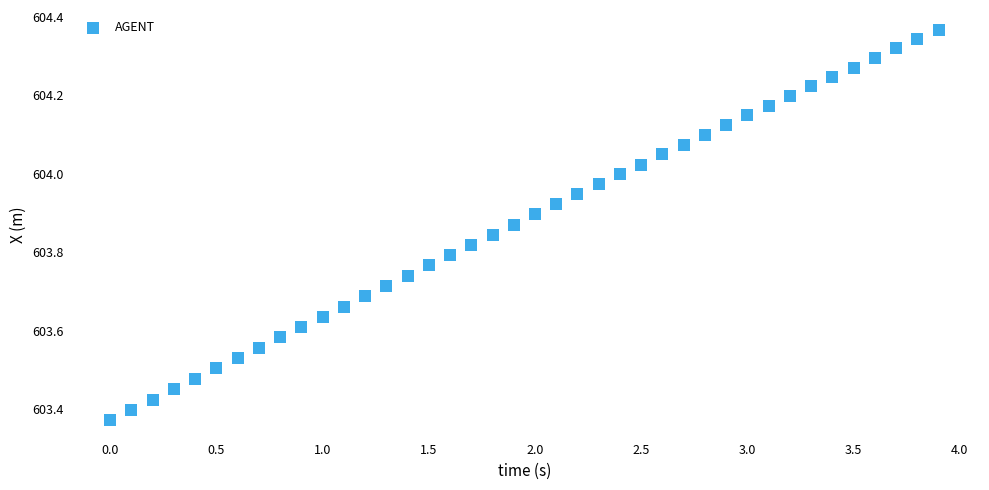

What is the range of X values (max minus min)?

3.9